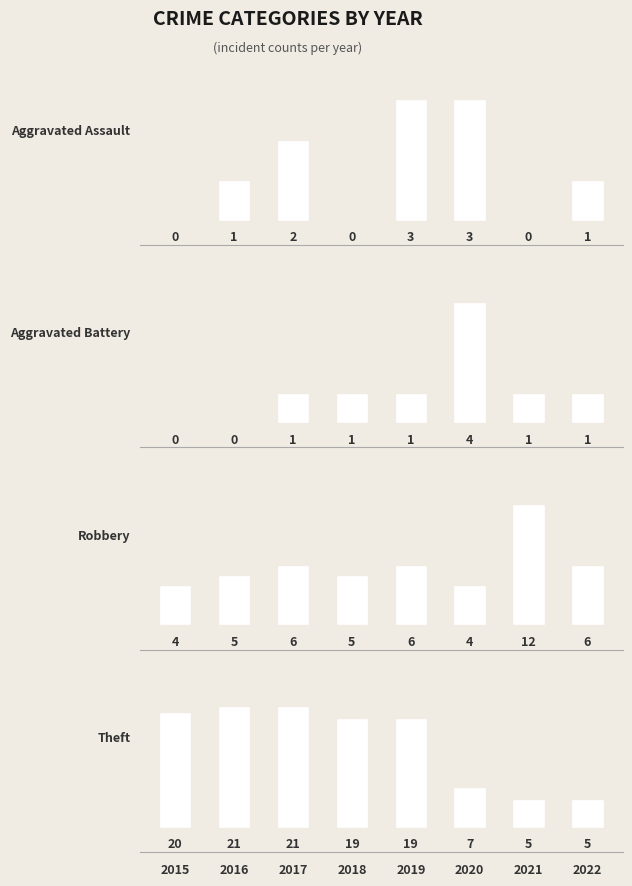

What is the maximum value shown in the chart?

21